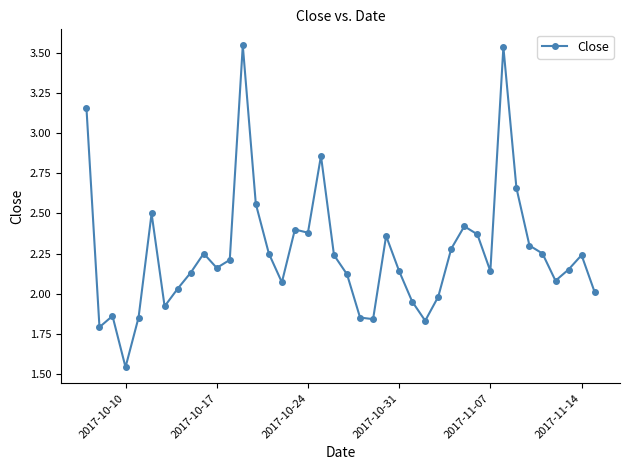

What is the average value?

2.3